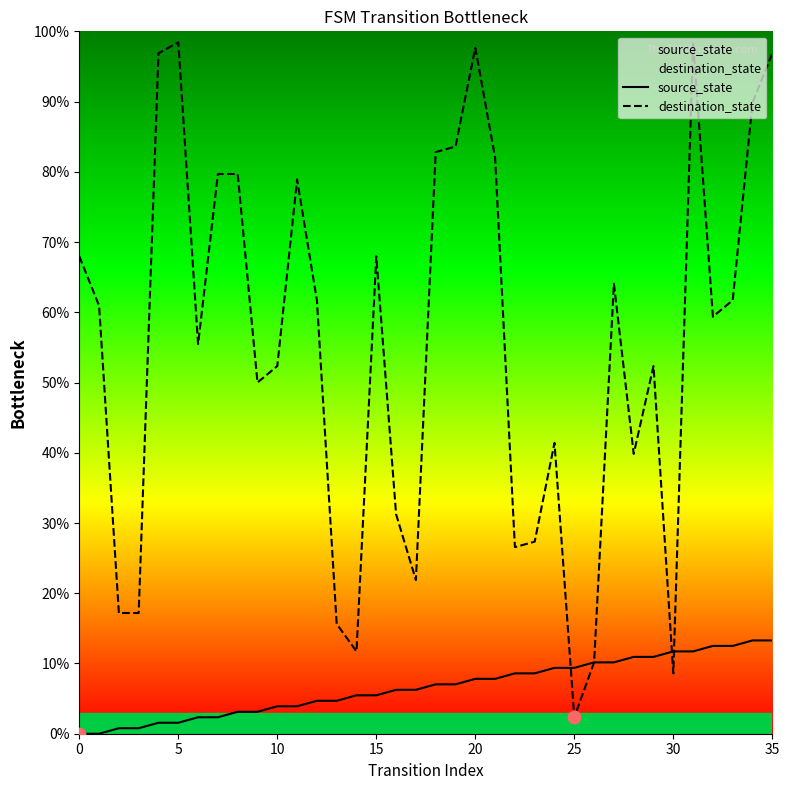

At which category is the sum across all series the highest?

31